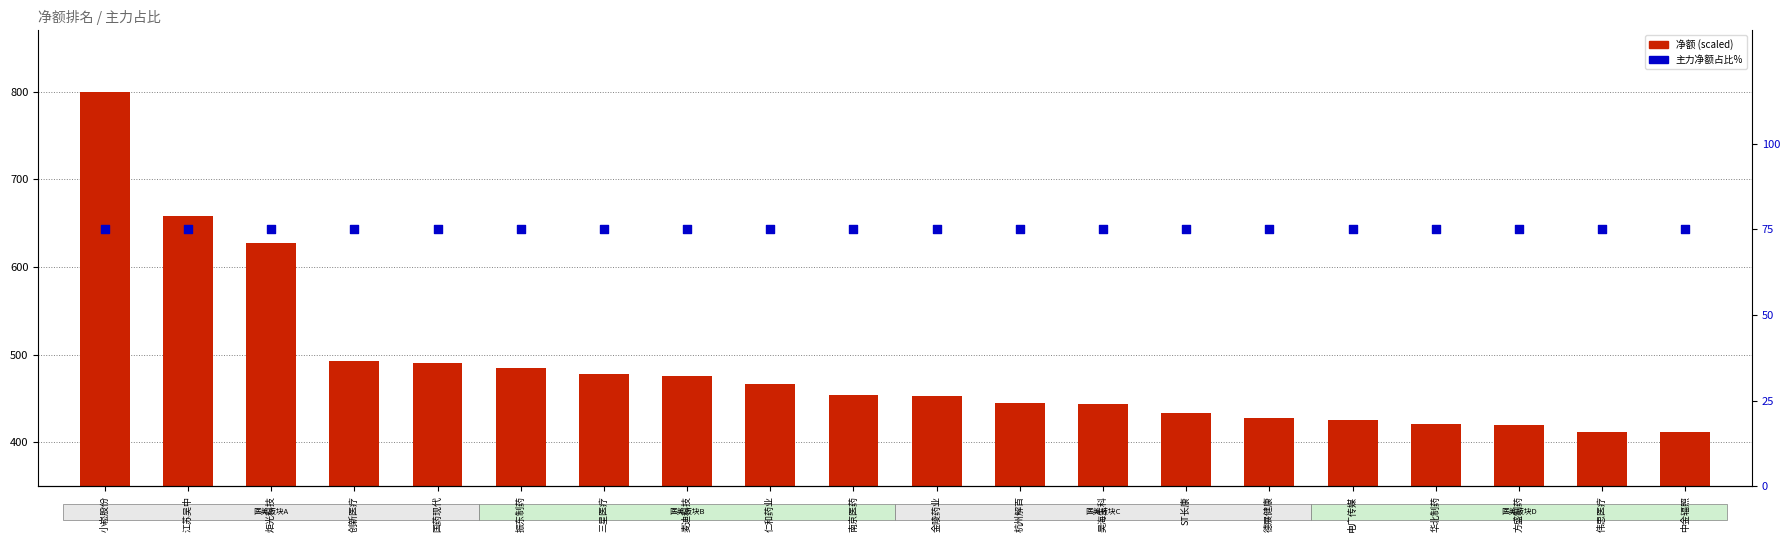

At how many categories does at least one series exceed 554?

3